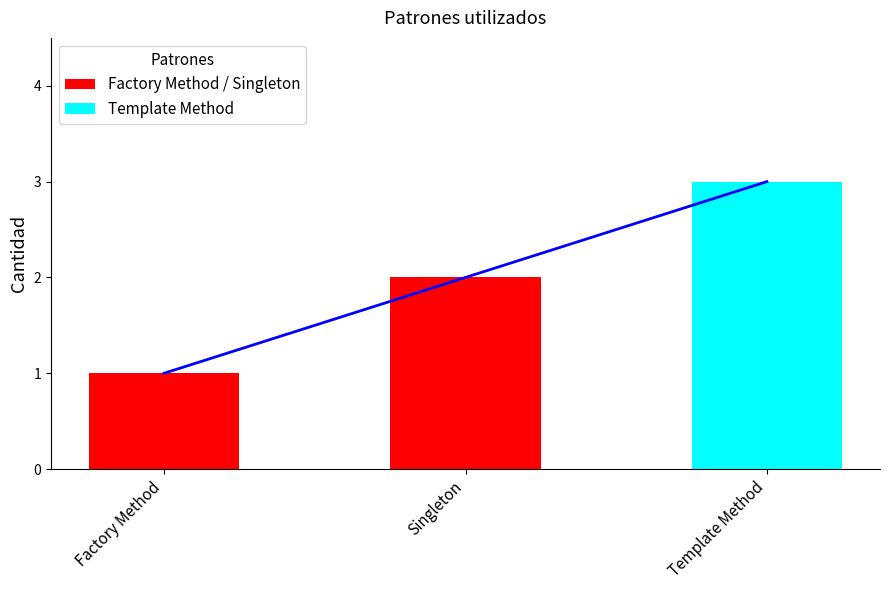

Reading right to left, transcribe all the data shown in this chart.

Template Method=3	Singleton=2	Factory Method=1